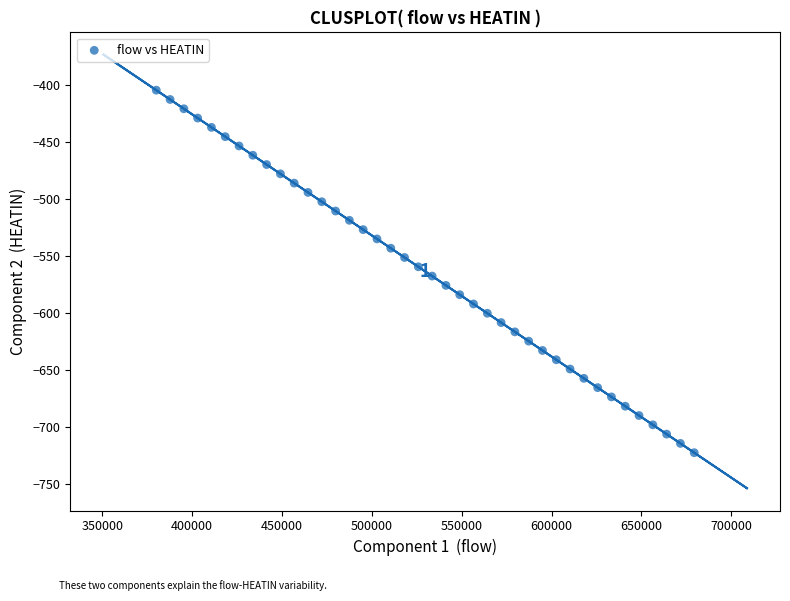

What is the range of Y values (max minus min)?

318.4